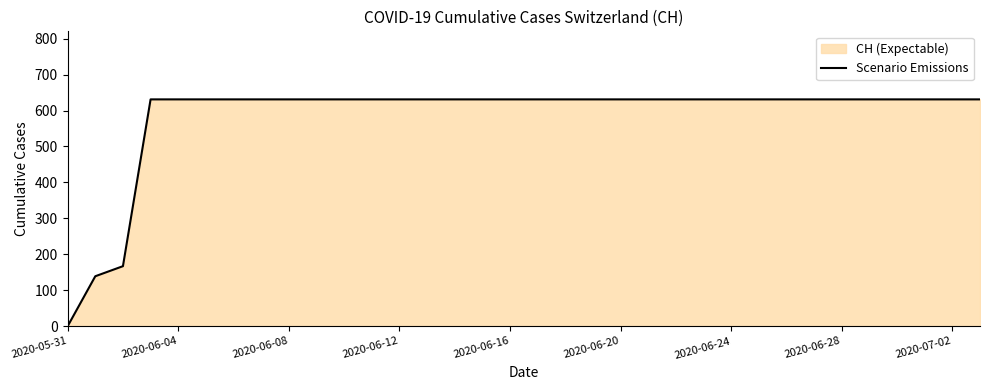

True or false: the data has more than 0 interior local peaks.

False